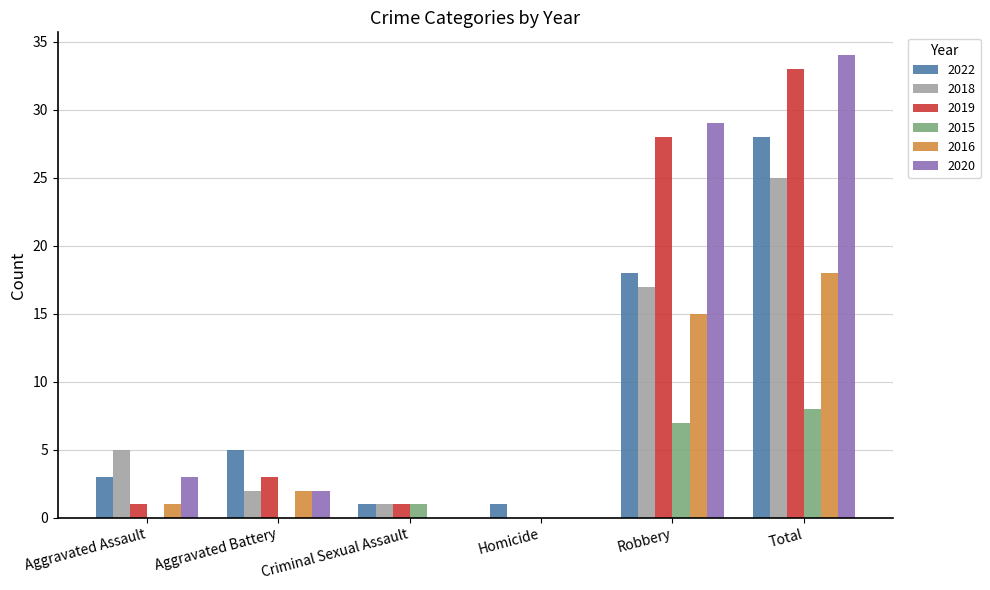

How many distinct data groups are displayed?

6